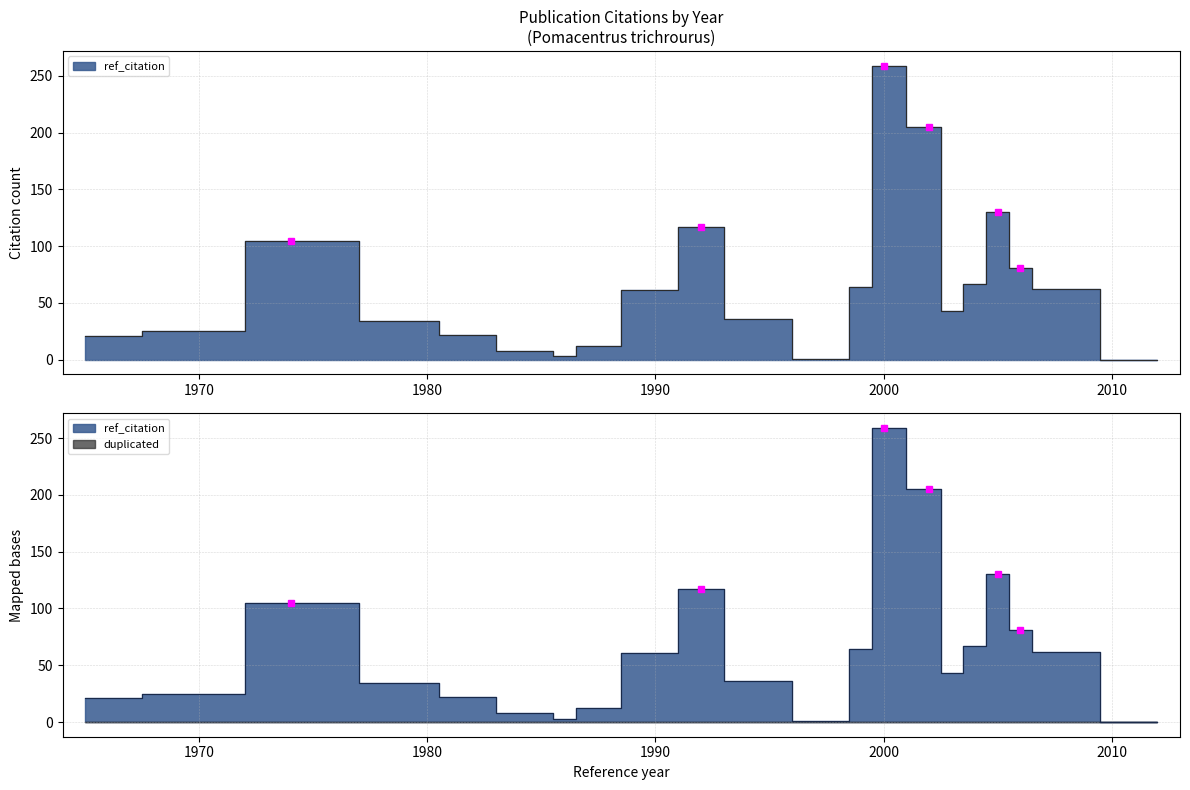

Which series has the widest spread of values?

ref_citation